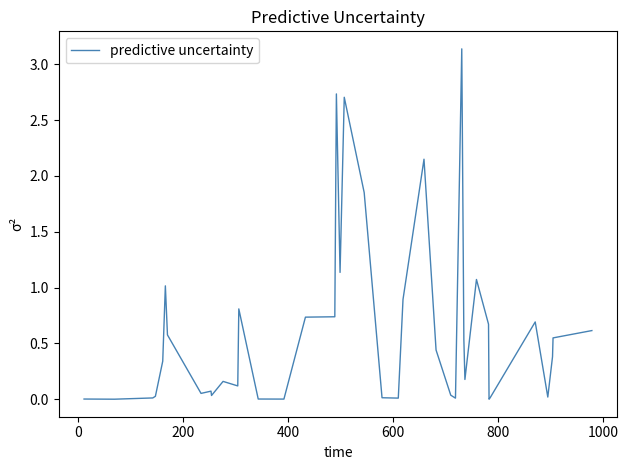

Reading left to right, list all the values displayed in this chart.

0.0	0.0	0.0	0.0	0.3	1.0	0.6	0.1	0.1	0.0	0.2	0.1	0.8	0.0	0.0	0.7	0.7	2.7	1.1	2.7	1.9	0.0	0.0	0.9	2.1	0.4	0.0	0.0	3.1	0.5	0.2	1.1	0.7	0.0	0.0	0.7	0.0	0.4	0.5	0.6